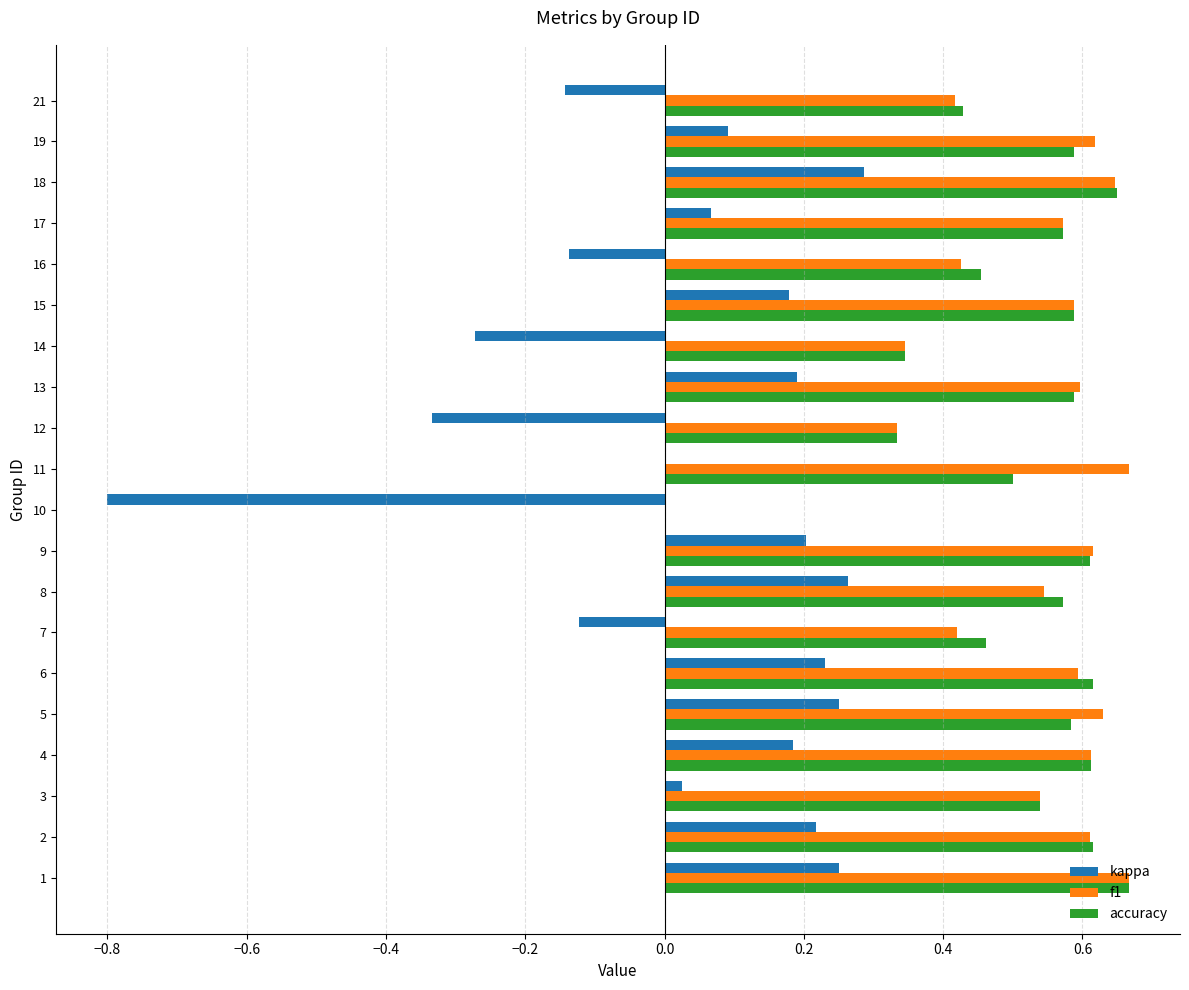

Is the value of accuracy at 15 greater than the value of kappa at 18?

Yes